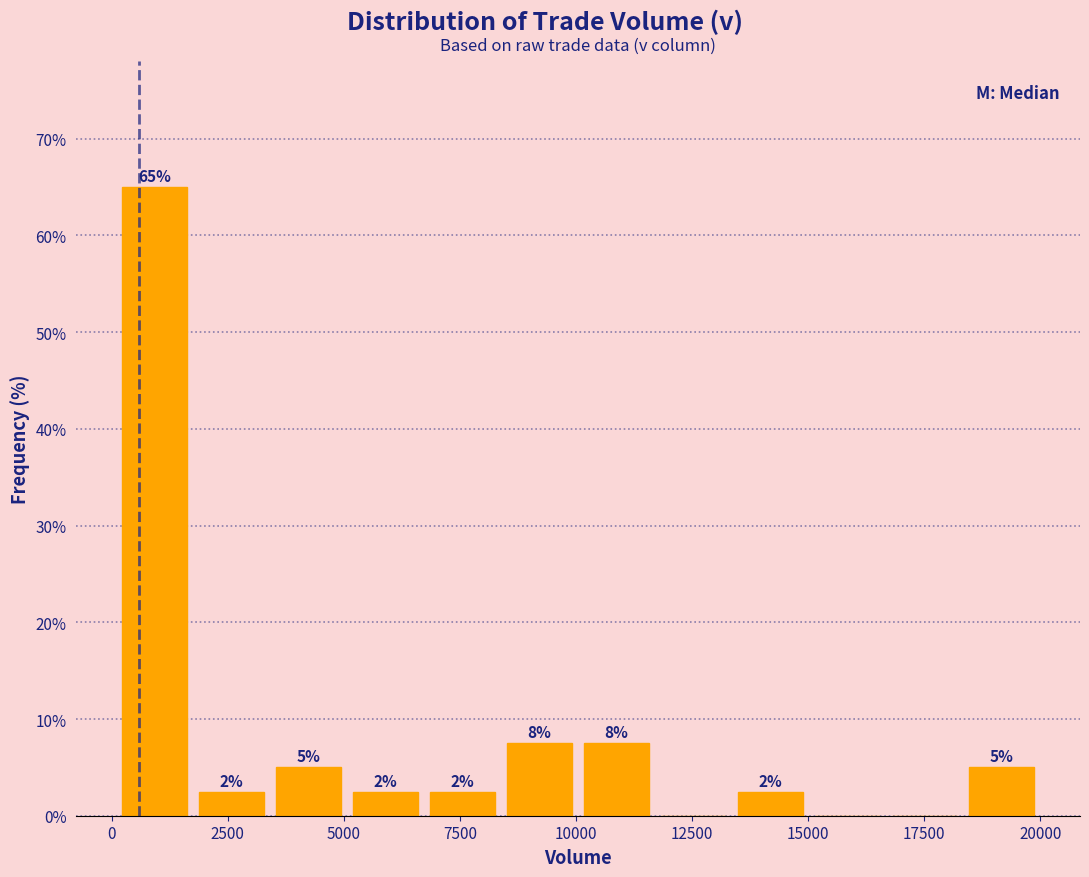

Around what value on the x-axis is the tallest bar? Give the approximate position of its centre, as read against the axis.

1000